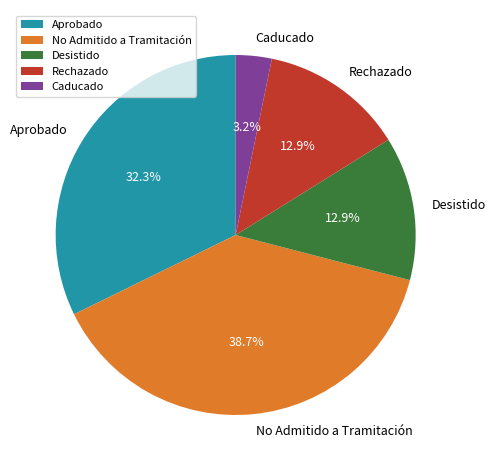

Which slice is the smallest?

Caducado